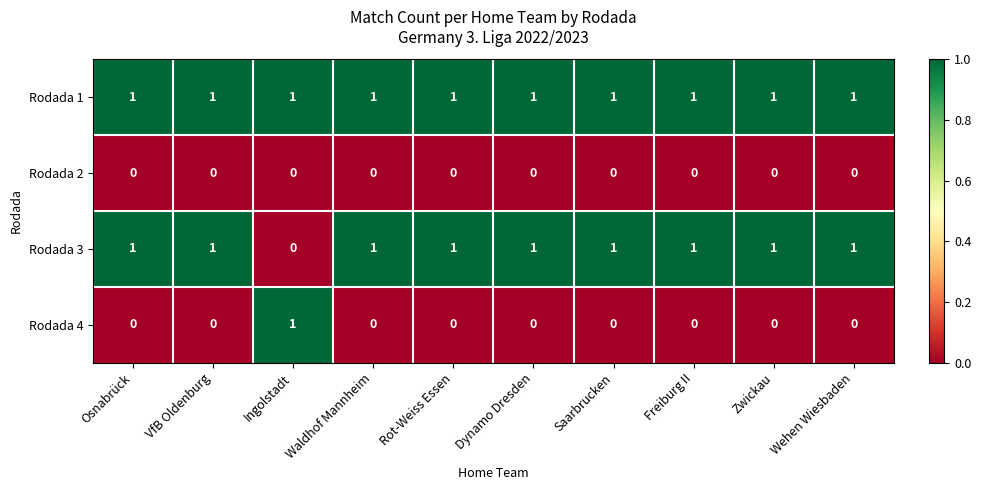

At how many categories does at least one series exceed 0?

10